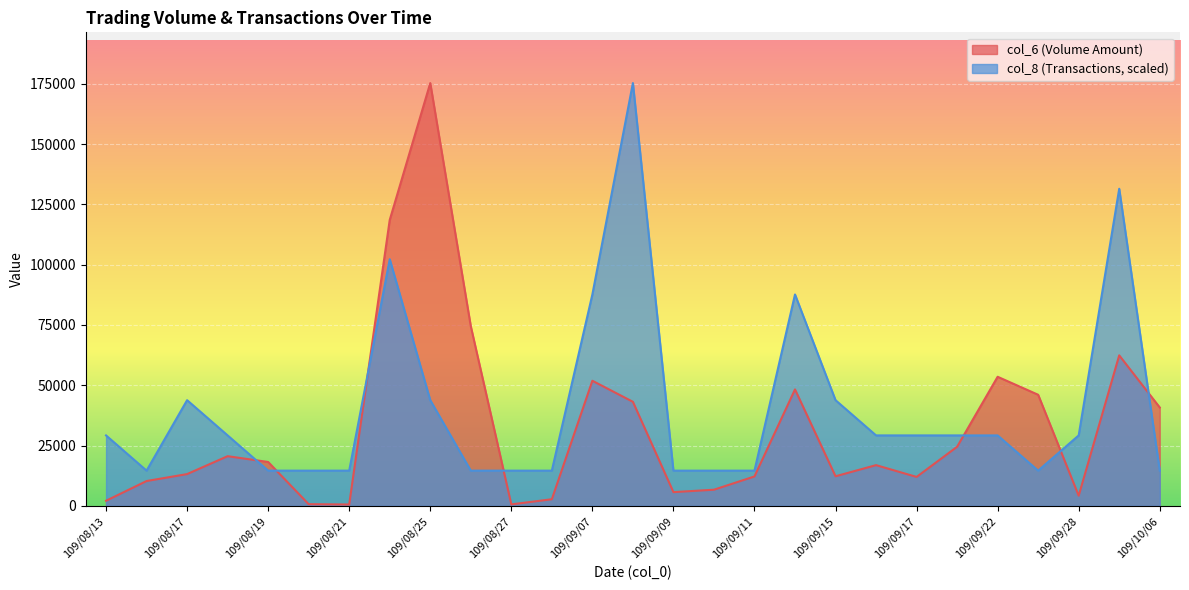

Which has a higher value, 109/09/16 or 109/10/06?

109/10/06